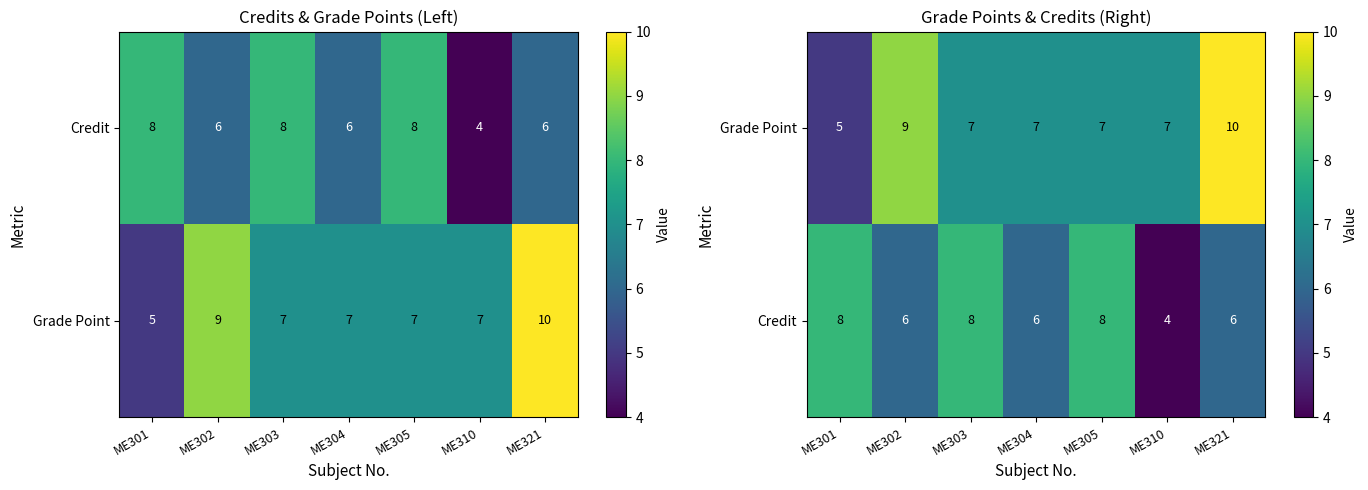

Count the Grade Point values in the range 7 to 9.

5